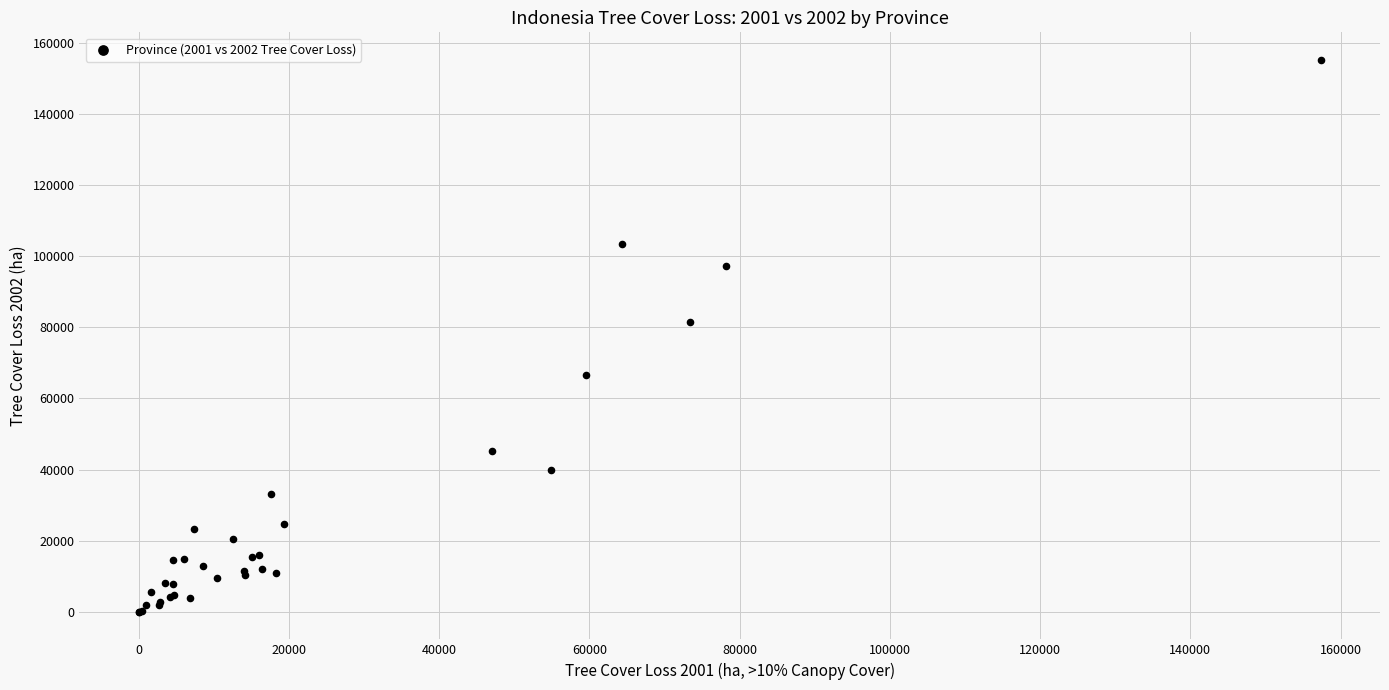

What Y value in the scatter plot is closest to 77587?

81359.2